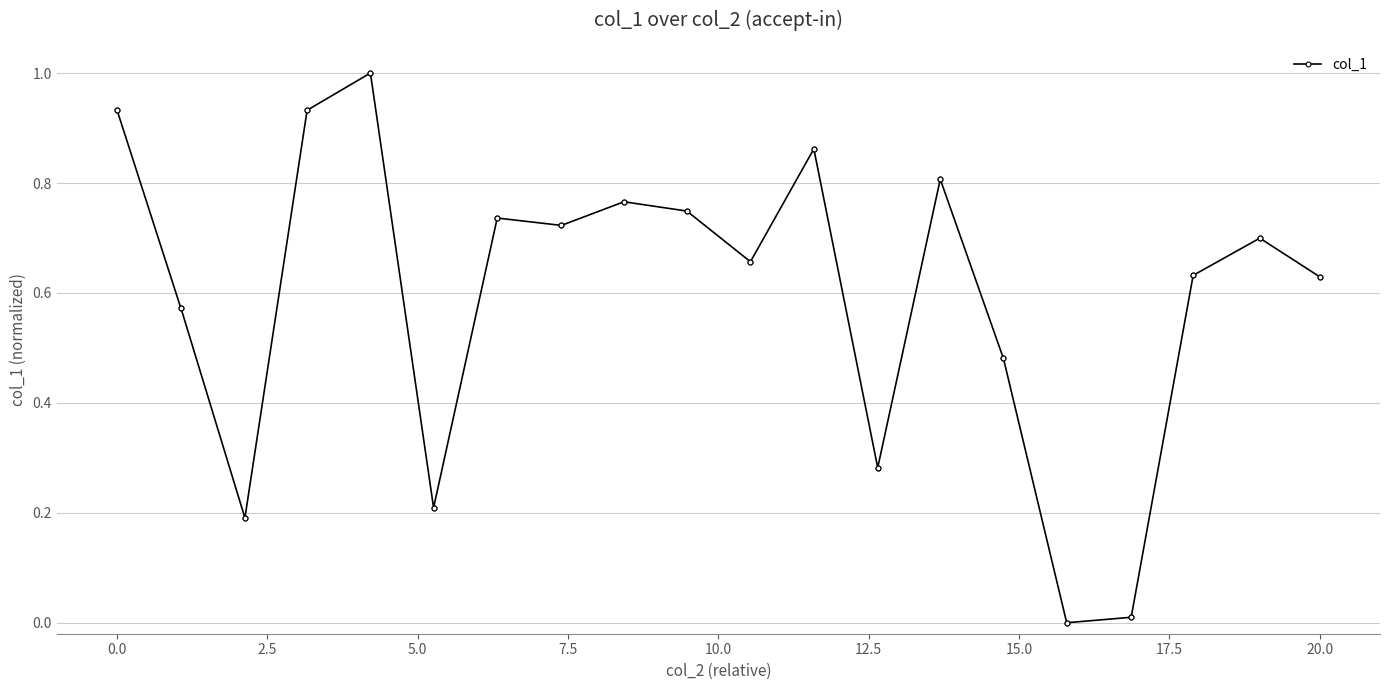

How many lines are shown in the chart?

1